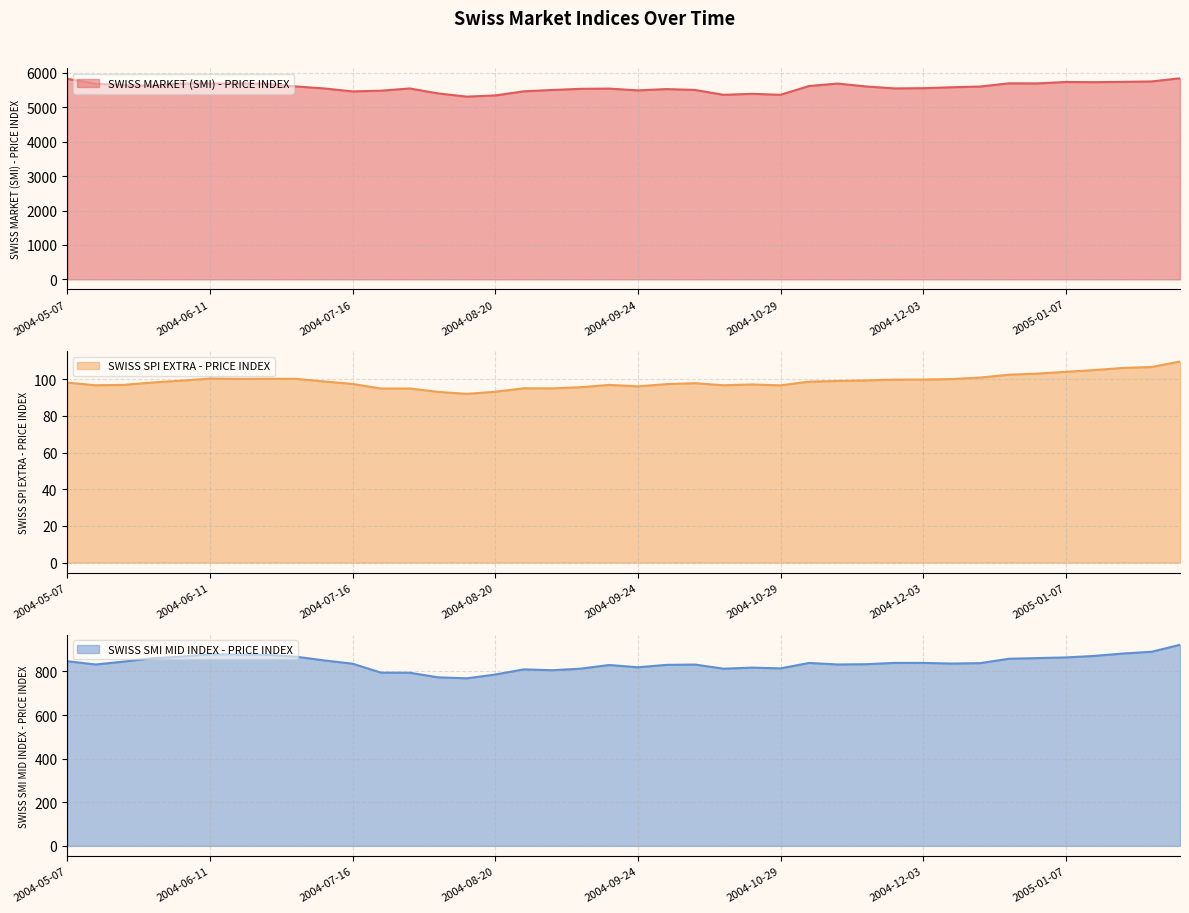

Where is the first local minimum for SWISS SPI EXTRA - PRICE INDEX?

2004-05-14